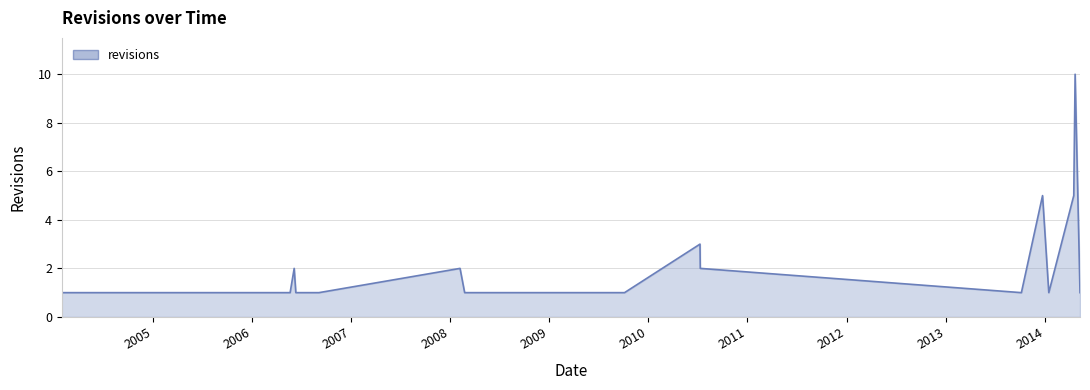

What is the greatest value displayed?

10